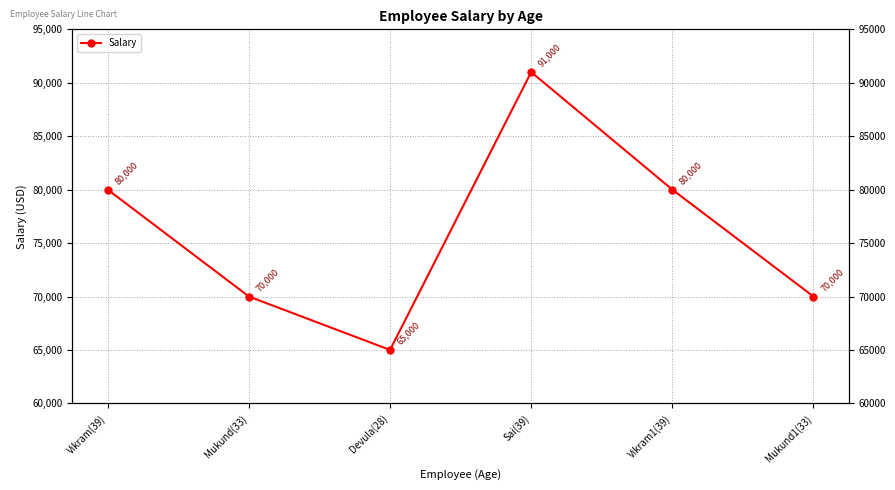

What position from the left is Vikram(39)?

1